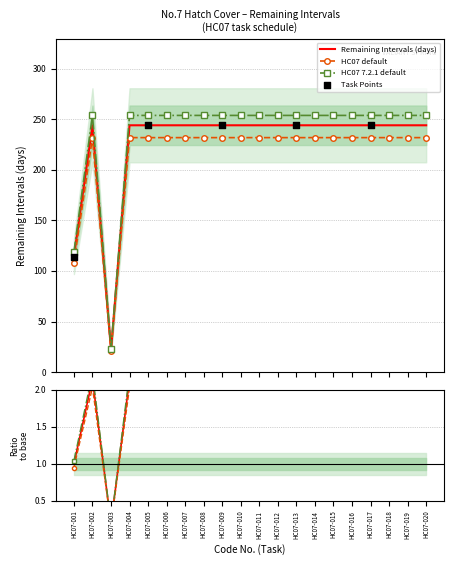

Is the value of 6-month tasks at HC07-008 greater than the value of Yearly tasks at HC07-001?

No